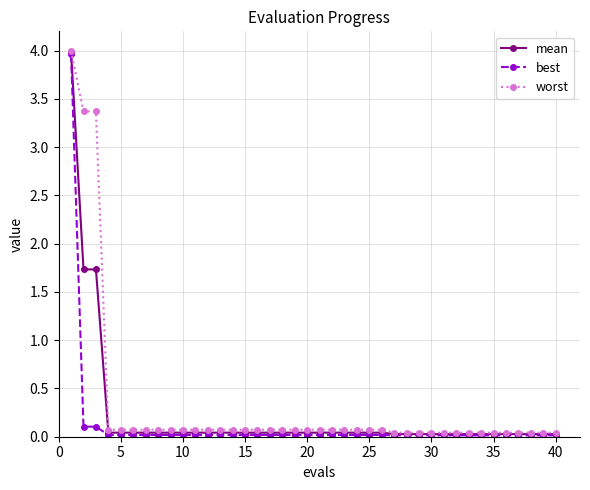

At how many categories does at least one series exceed 1?

3